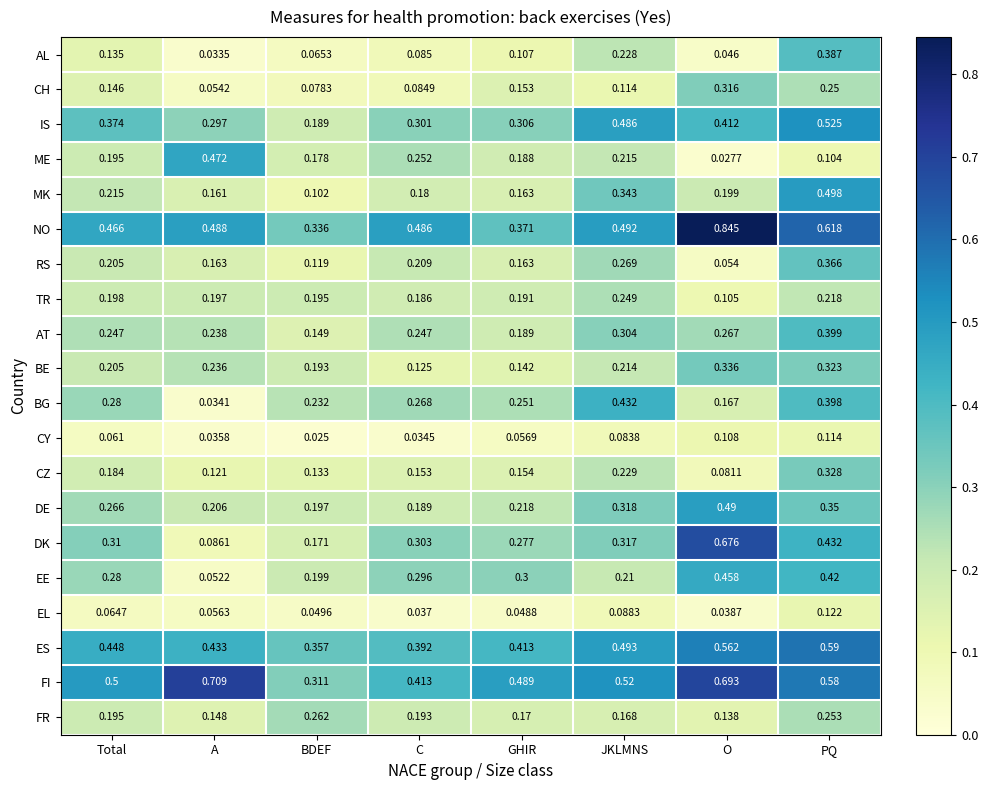

At how many categories does at least one series exceed 0?

8